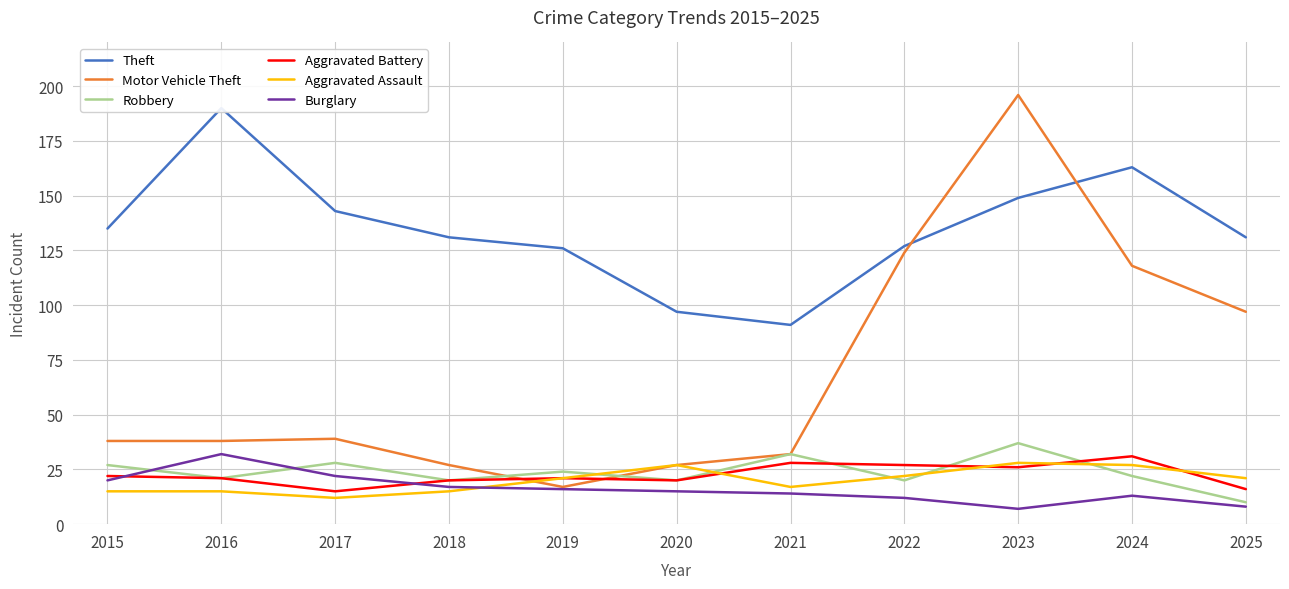

How many values in the Robbery series are below 22?

5